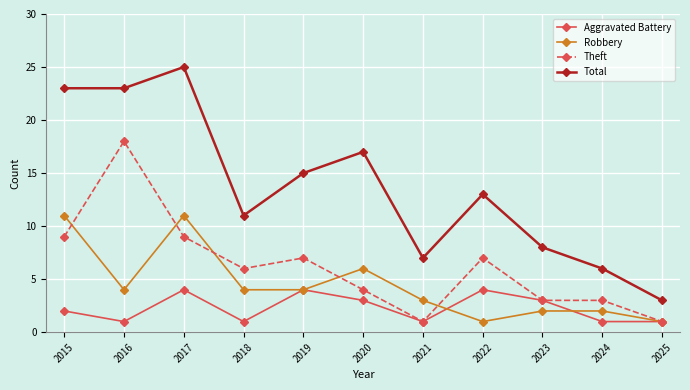

Rank the series by their maximum value, from highest to lowest.

Total, Theft, Robbery, Aggravated Battery